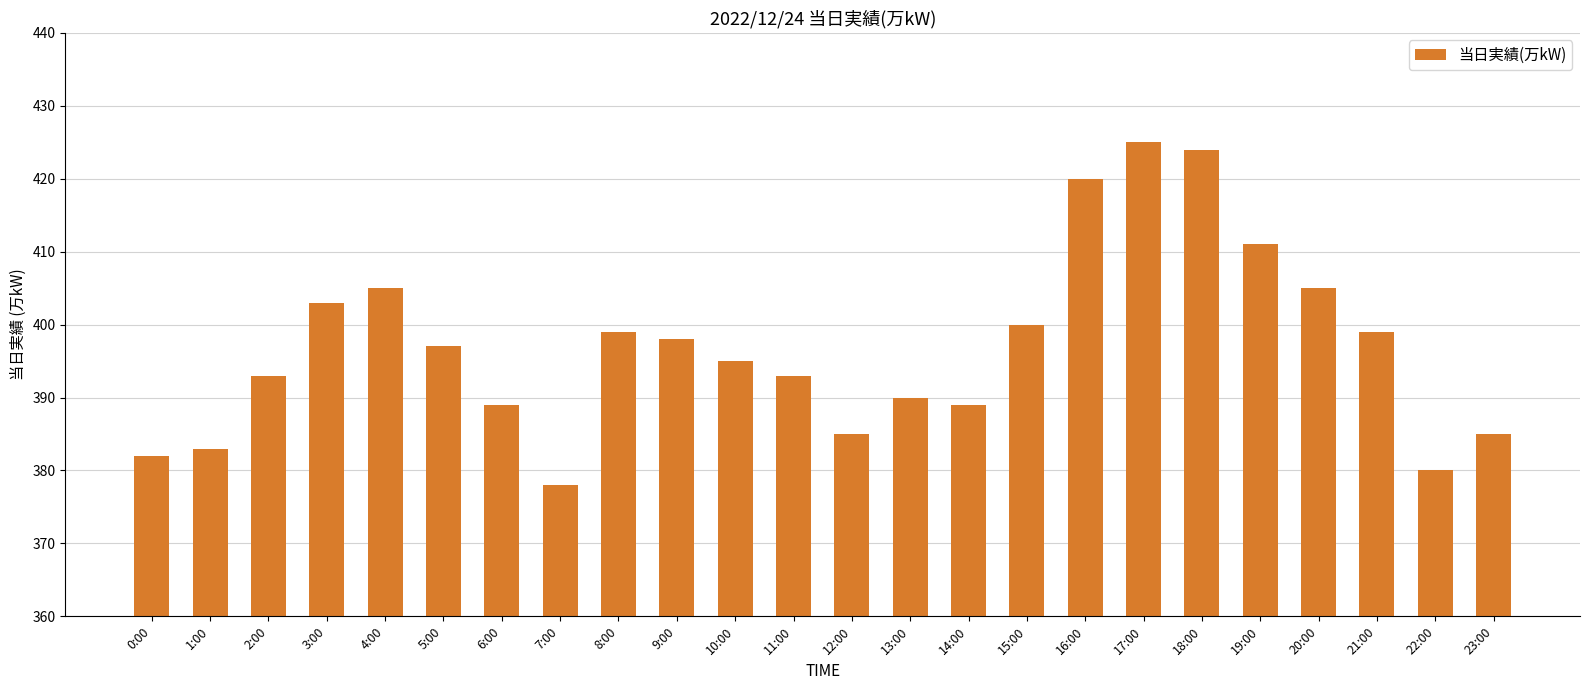

What is the sum of the values at 22:00 and 19:00?

791